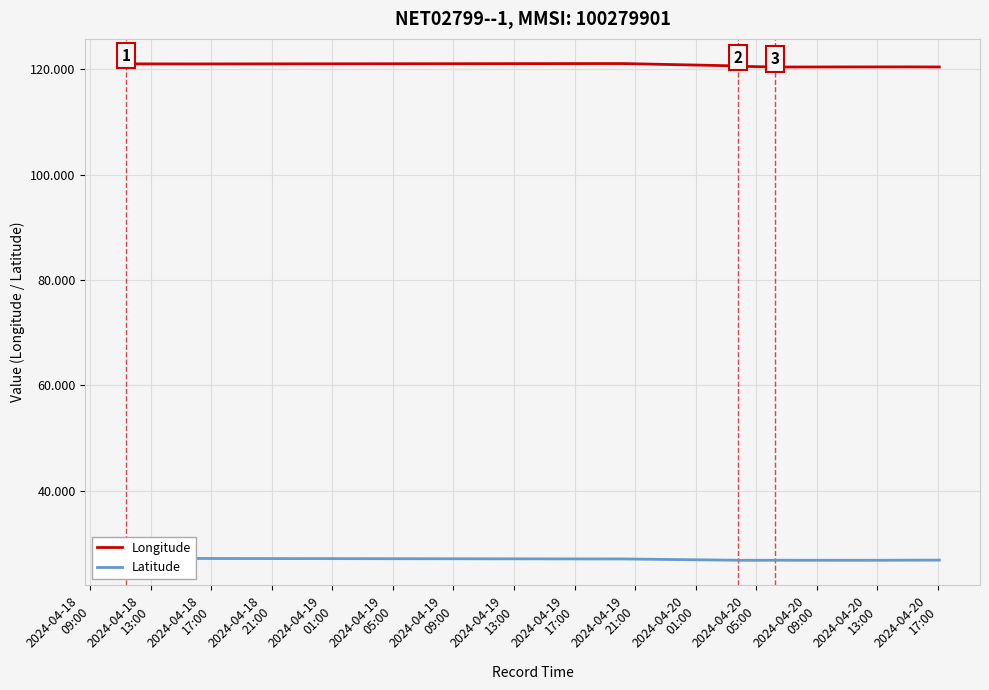

How many interior local peaks does the Latitude series have?

2